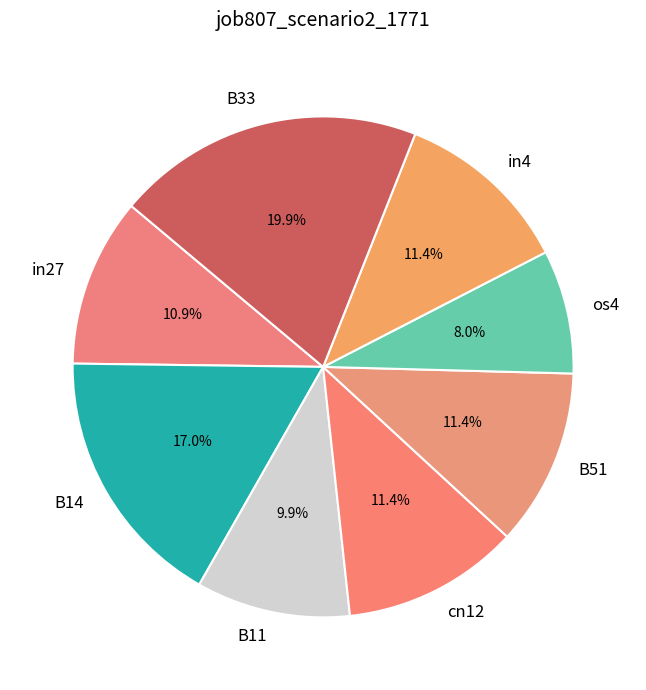

Is there a majority slice in this chart?

No